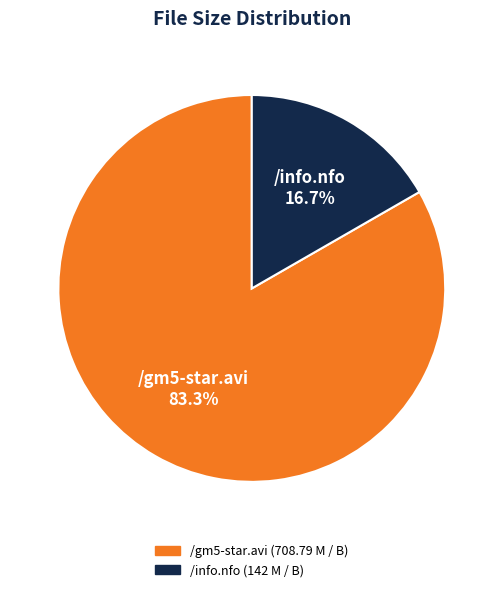

What is the smallest slice in the pie chart?

/info.nfo